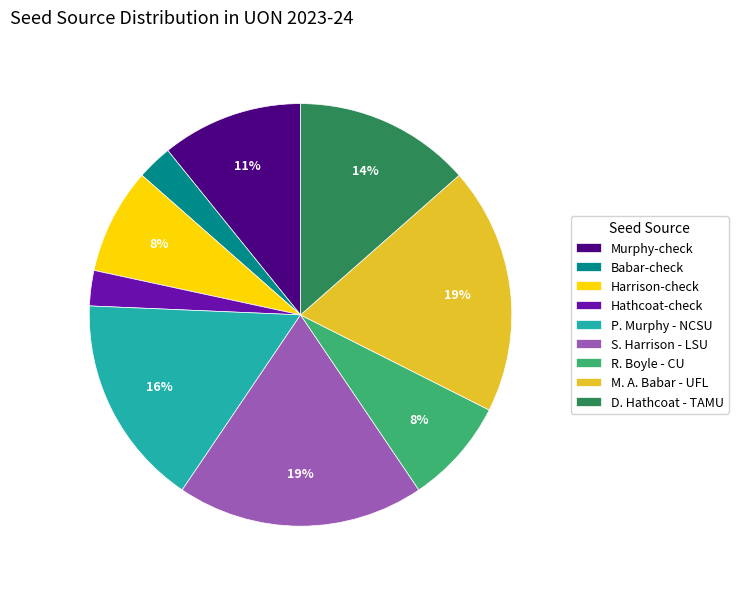

To the nearest percent, what is the difference between the Murphy-check and S. Harrison - LSU slice percentages?

8%